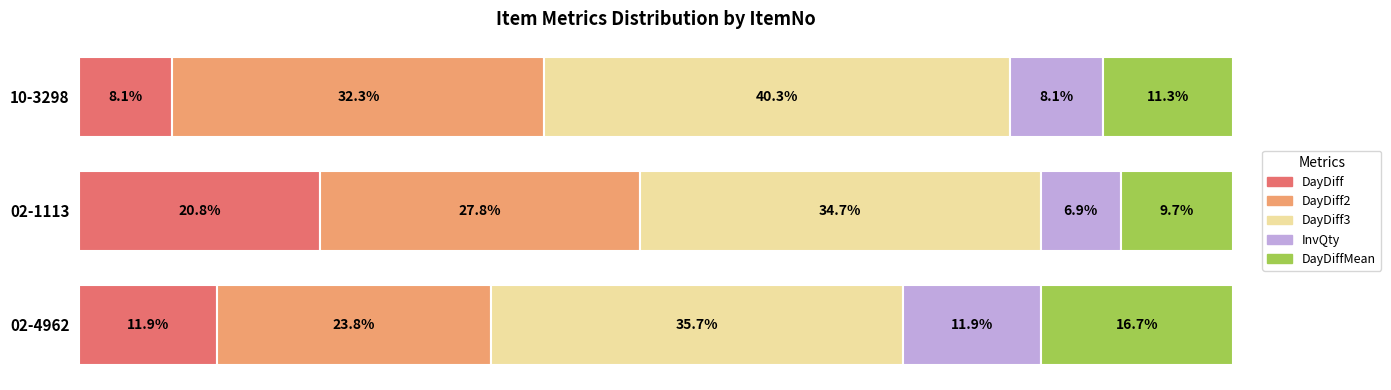

What are all the series names shown in the legend?

DayDiff, DayDiff2, DayDiff3, InvQty, DayDiffMean